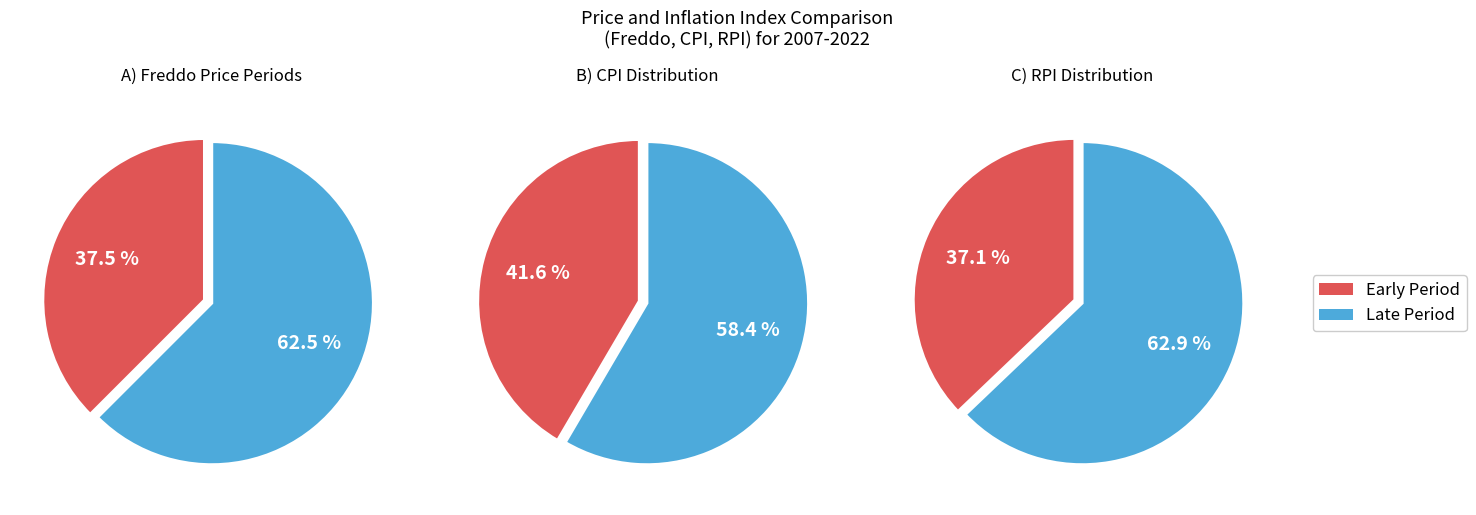

Does 9 represent more than half of the total?

No